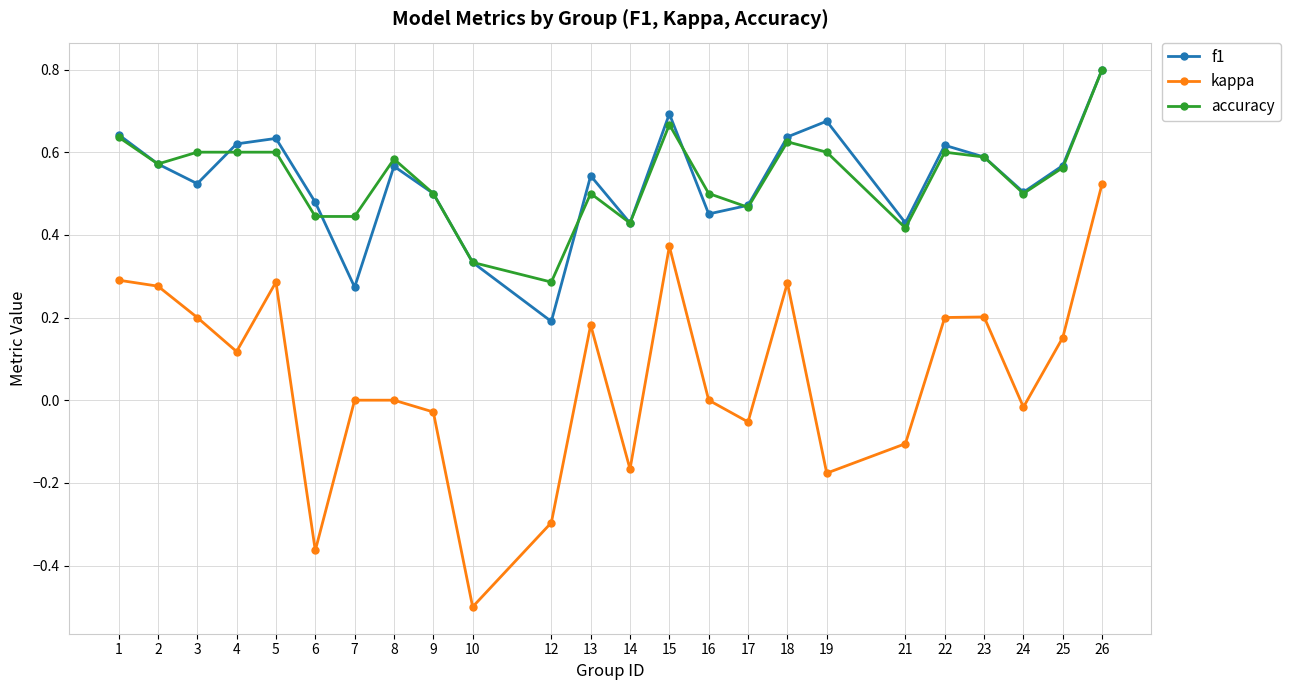

True or false: accuracy and f1 intersect in this chart.

True